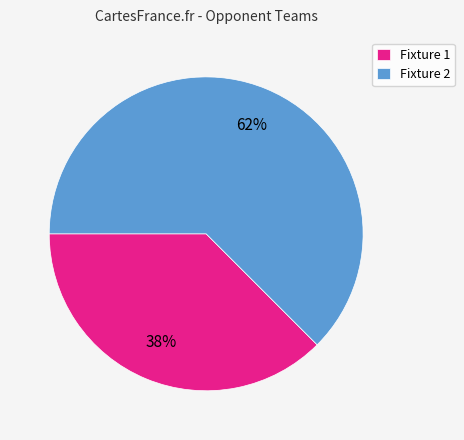

True or false: Fixture 2 accounts for 62% of the total.

True